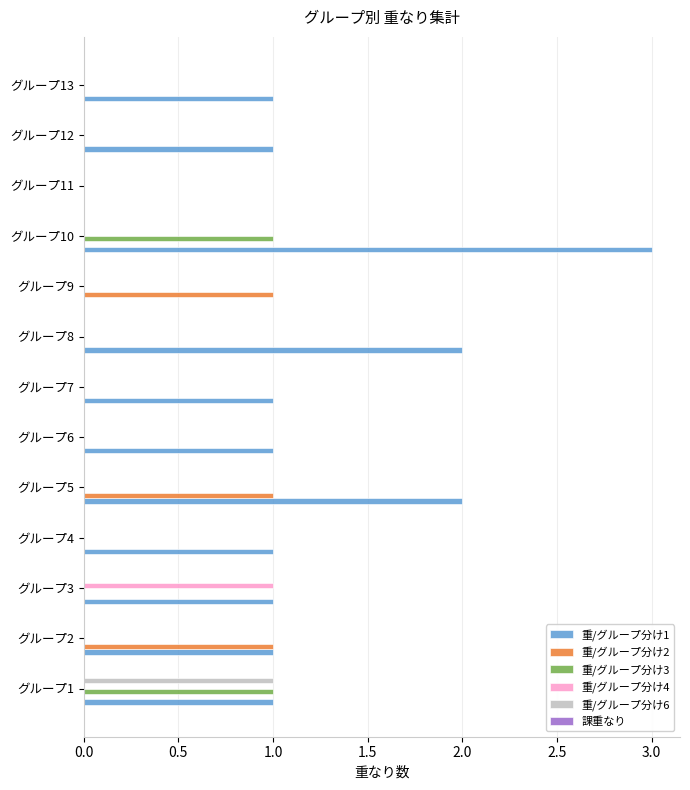

How many series are shown in this chart?

5